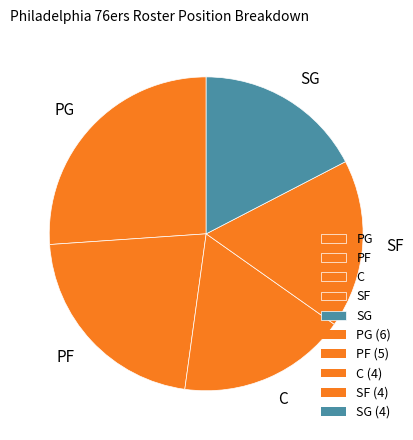

What is the ratio of the value at C to the value at PG?

0.7